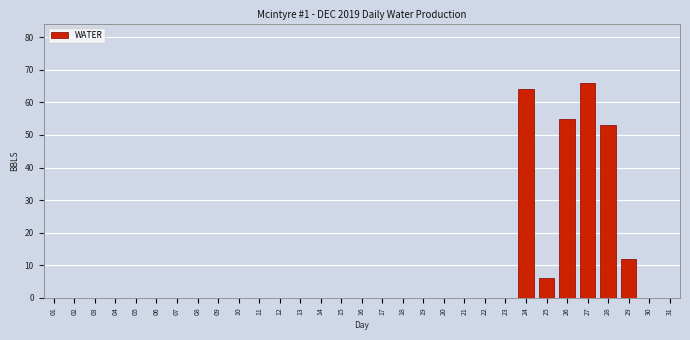

What is the change in value from 03 to 24?

+64